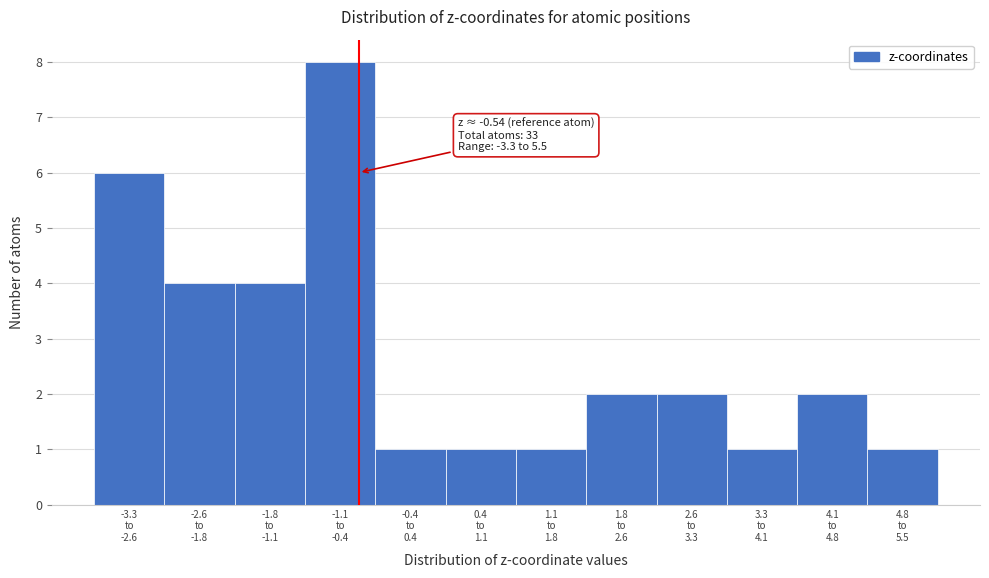

Reading right to left, extract all data points from this chart.

1	2	1	2	2	1	1	1	8	4	4	6